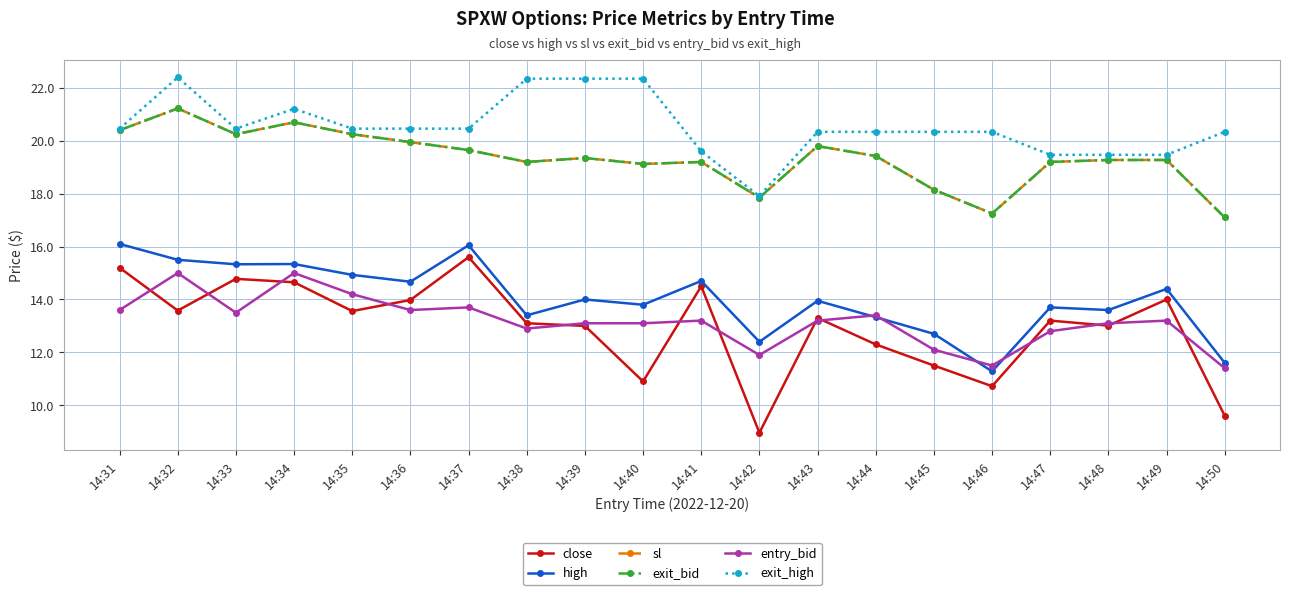

What is the highest value of the sl series?

21.2